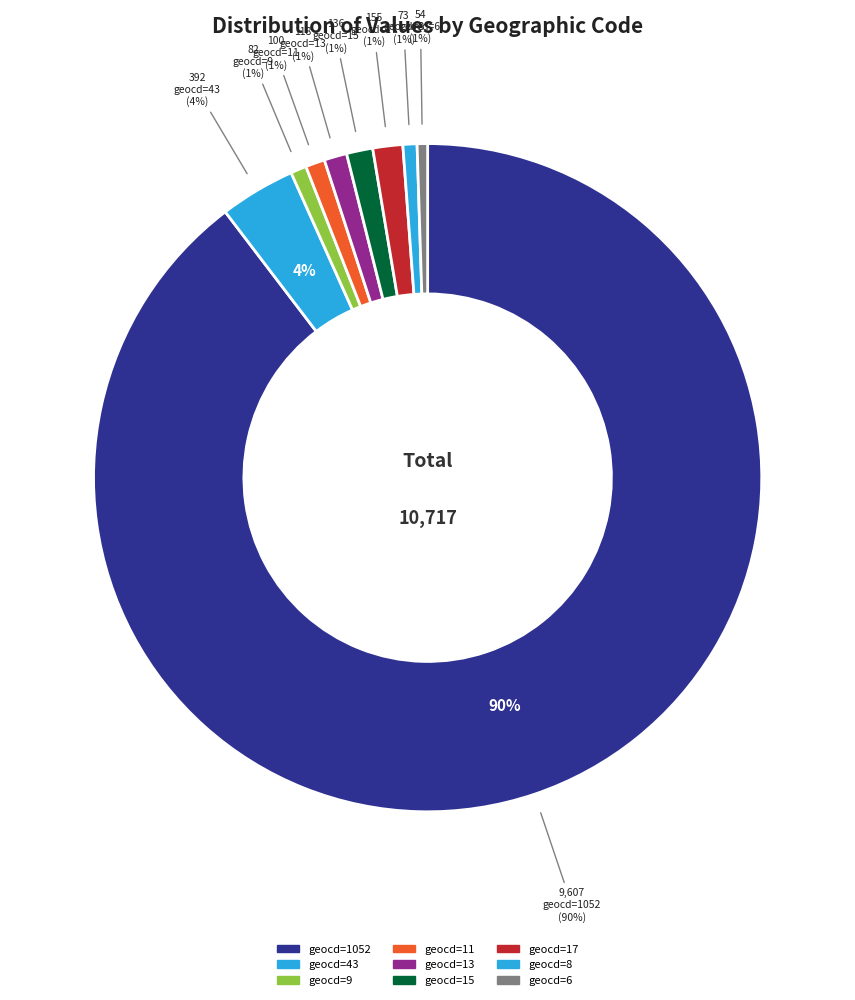

Is there any slice that represents more than half of the pie?

Yes